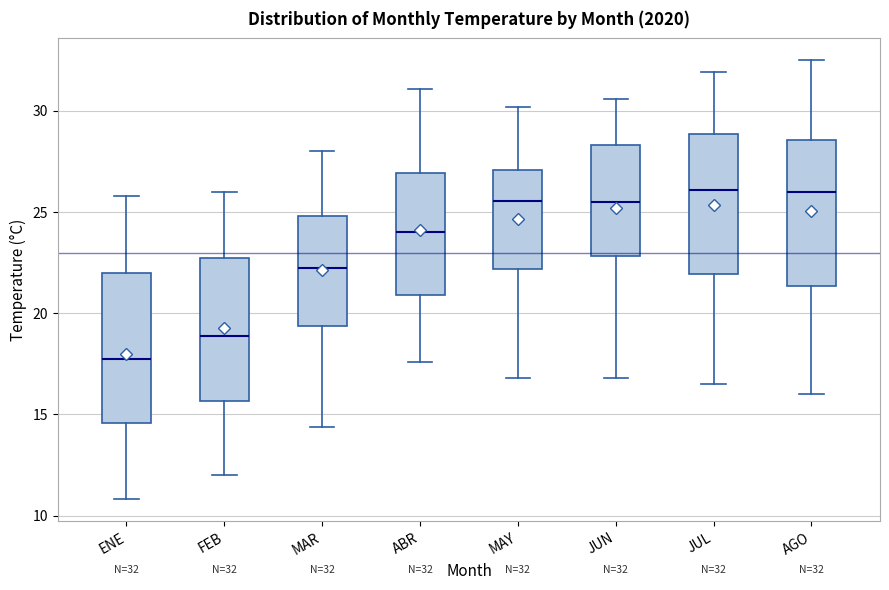

Which box's median line is the lowest?

ENE